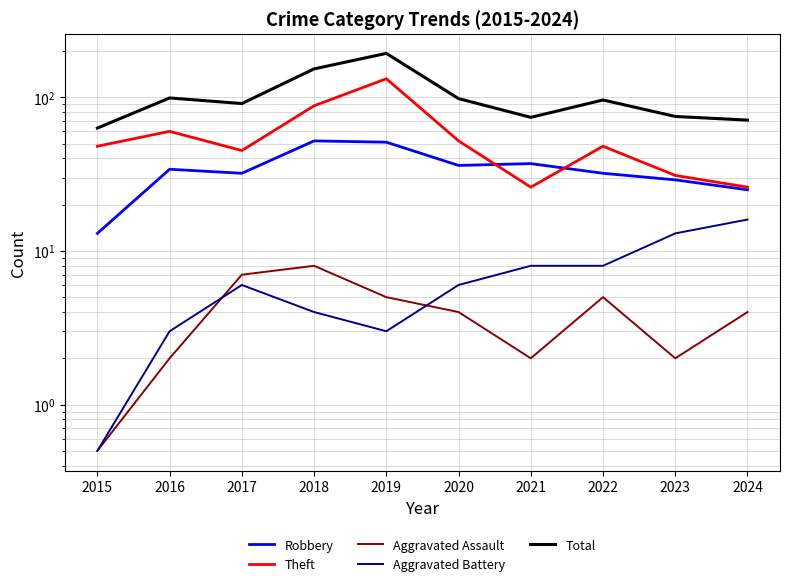

How many times do Robbery and Theft cross each other?

2